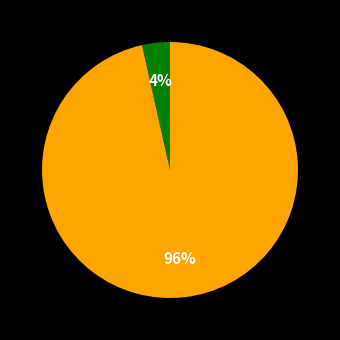

To the nearest percent, what is the average slice percentage?

50%